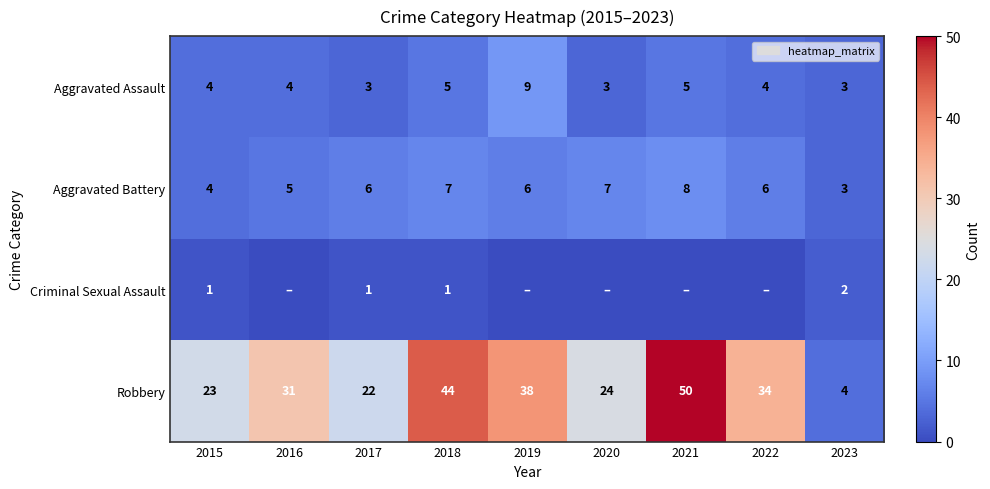

At which label is row_2 closest to 1?

2015